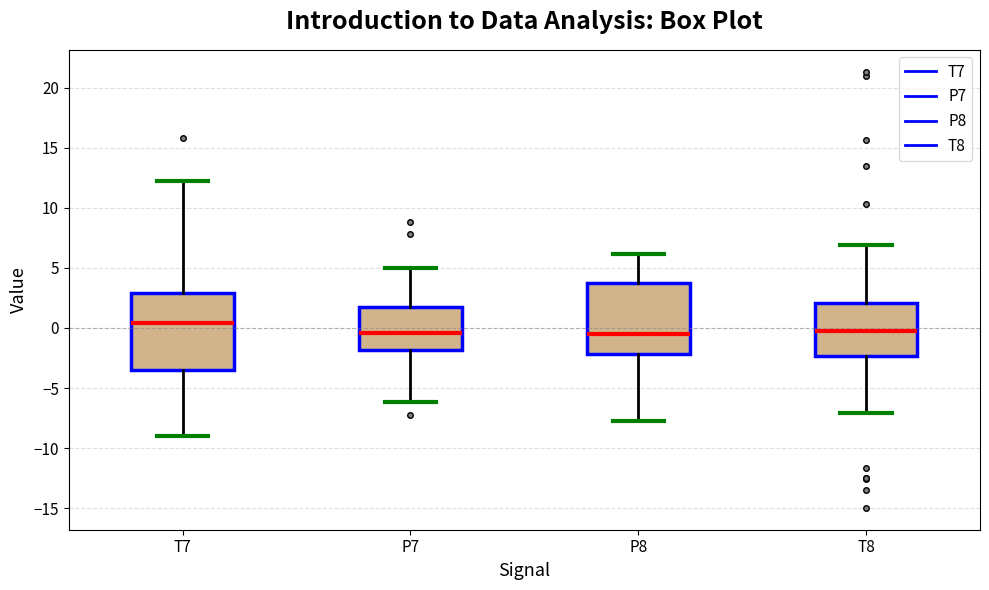

Where does the median line of the box for T7 sit on the y-axis? The values are not printed on the chart, so give them approximately, as read against the axis.

0.5